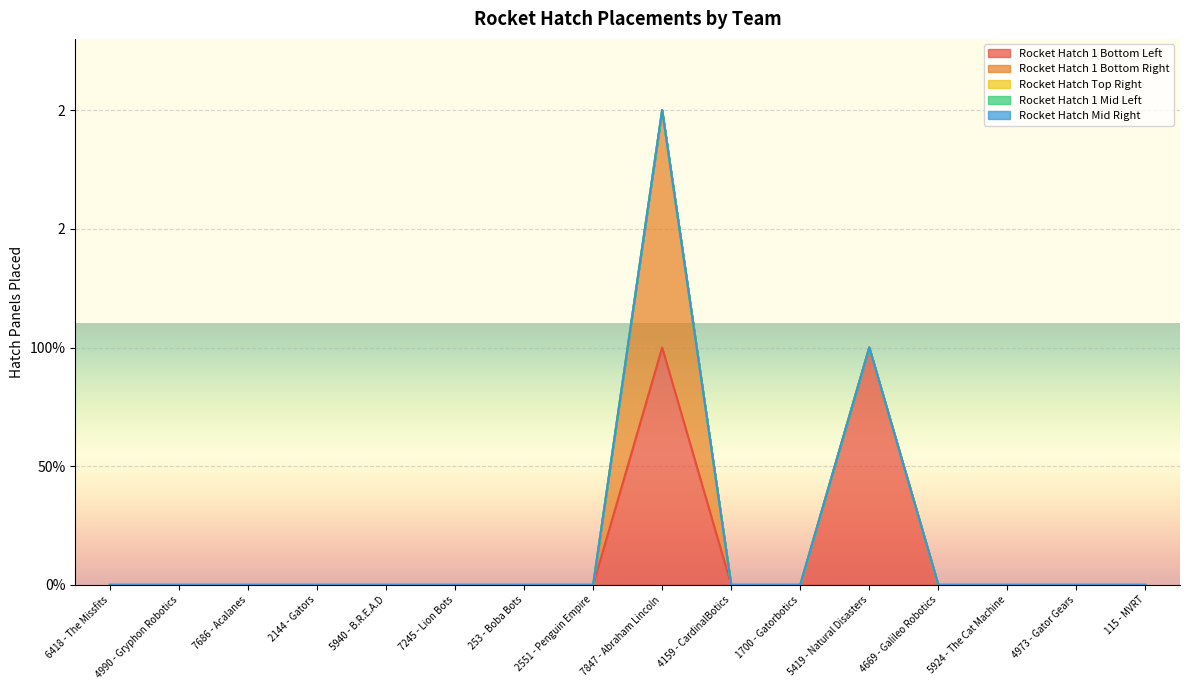

Between 7245 - Lion Bots and 5924 - The Cat Machine, which series saw the biggest shift?

Rocket Hatch 1 Bottom Left